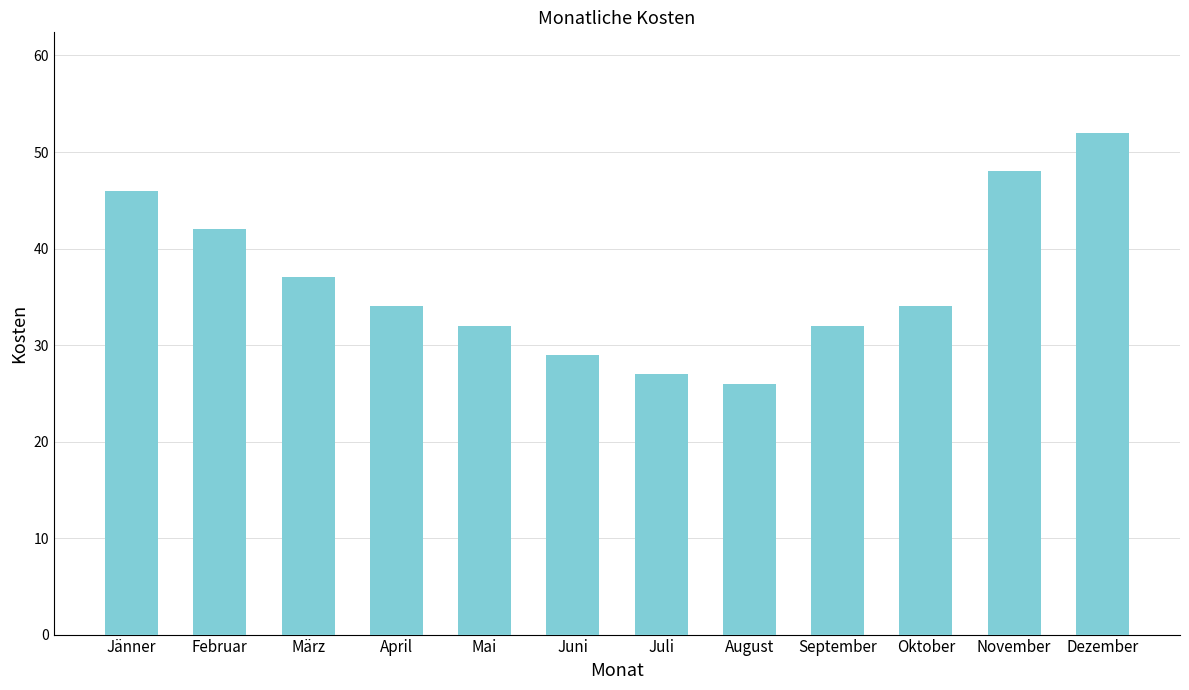

Where does the data first go above 34?

Jänner